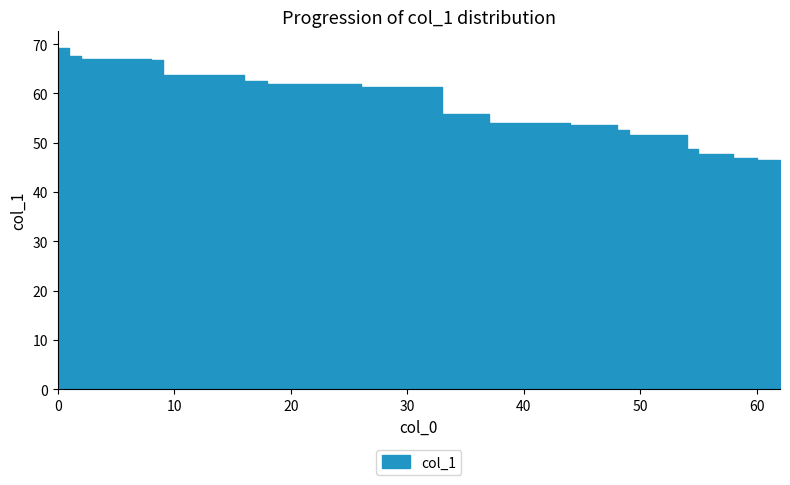

True or false: the data shows 72.1 at 17.

False